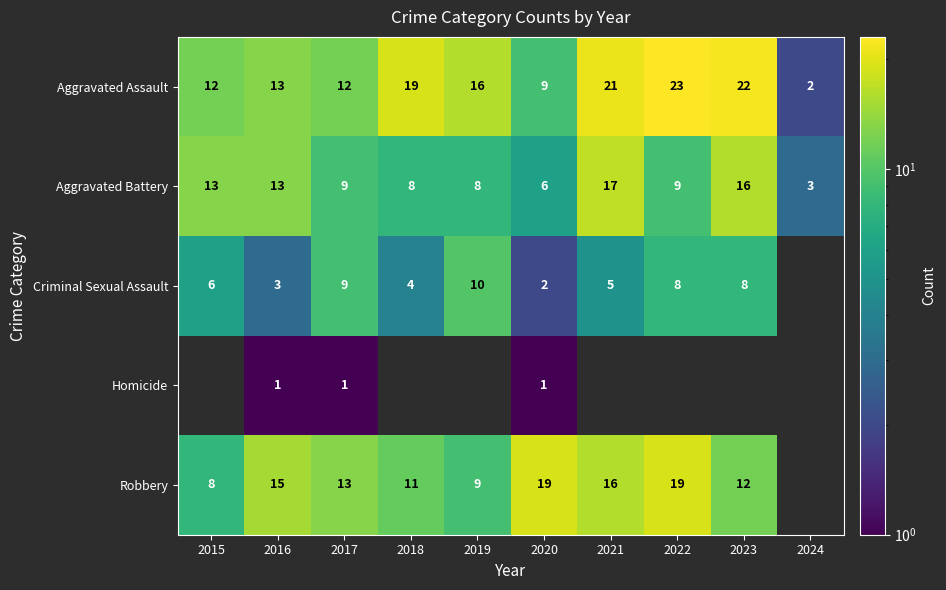

At which label does Aggravated Battery reach its minimum?

2024